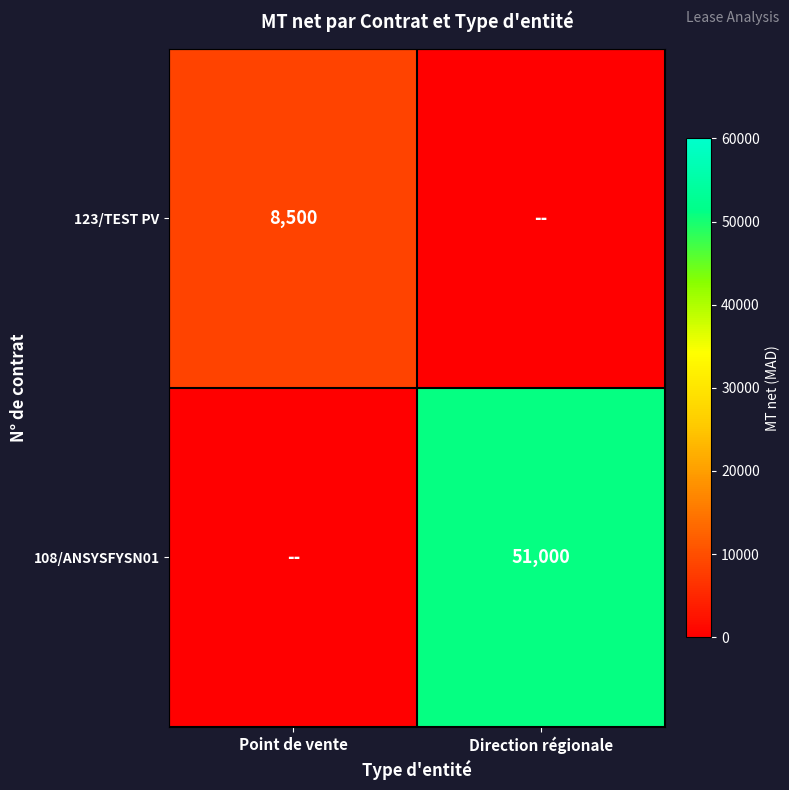

Is it true that 108/ANSYSFYSN01 equals 76852 at Direction régionale?

False